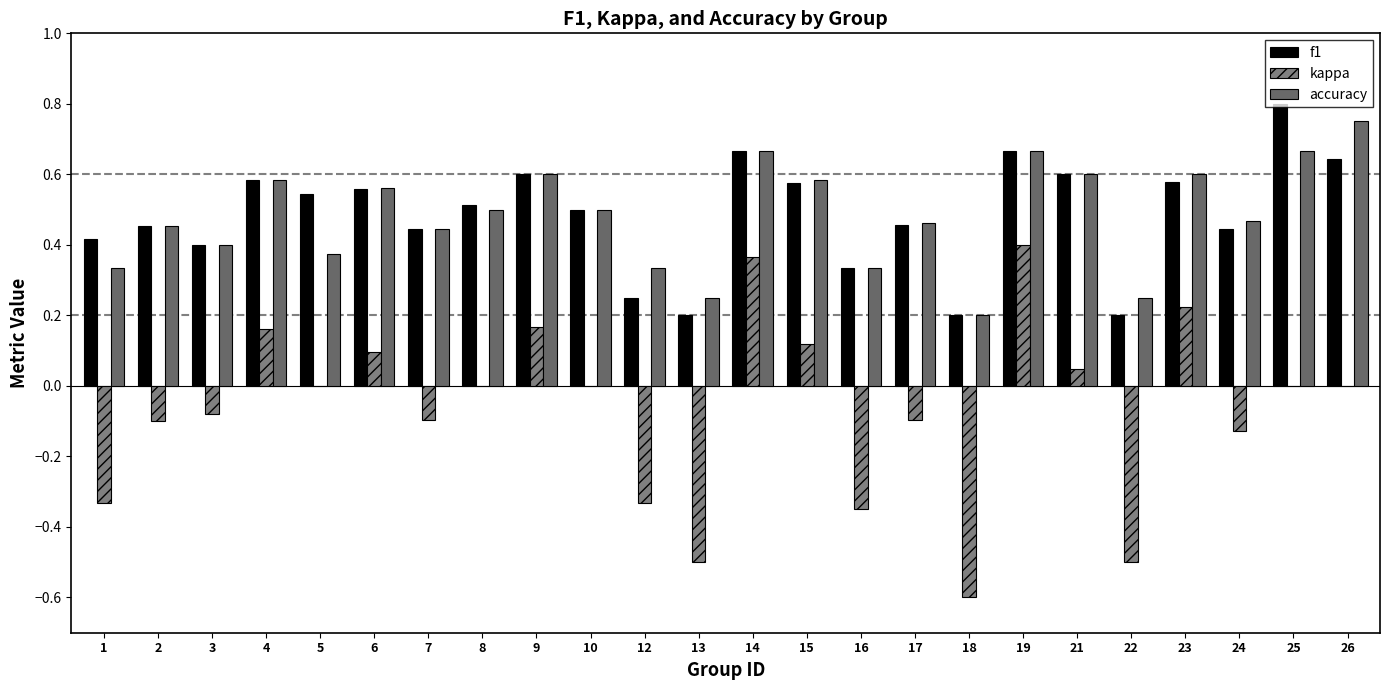

What is the value of the accuracy bar at the 11th from the left?

0.3